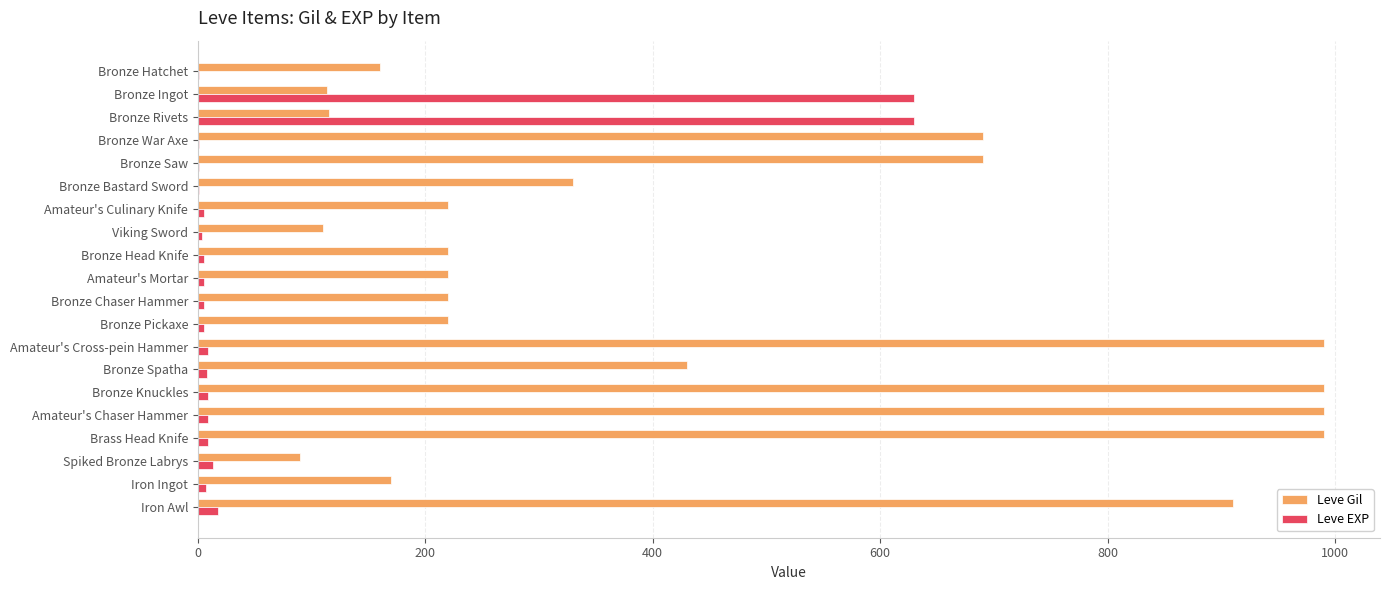

How many data points does each series have?

20